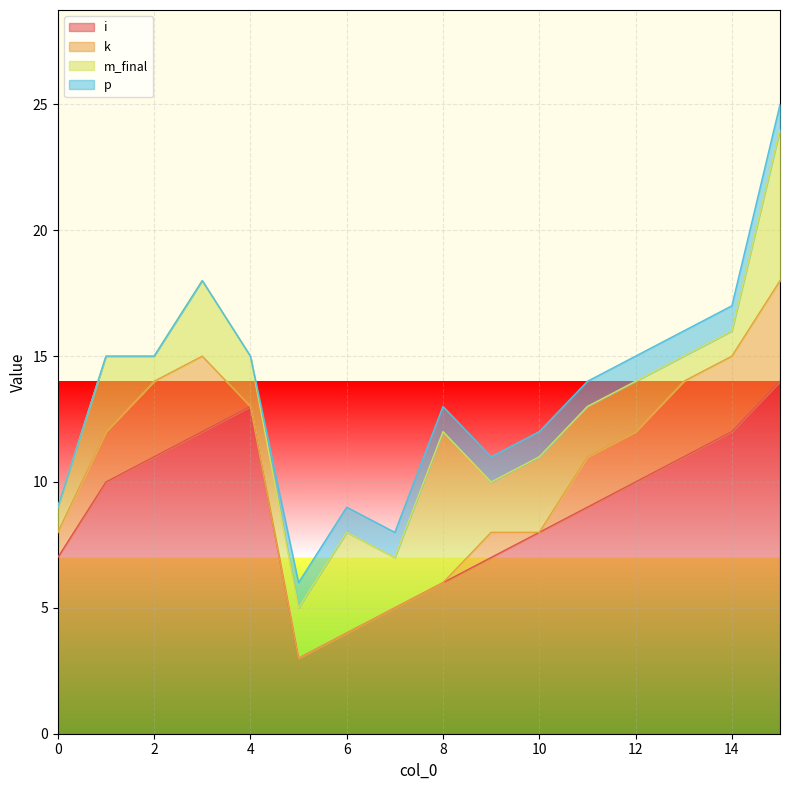

True or false: m_final has more than 2 points higher than both neighbors.

True